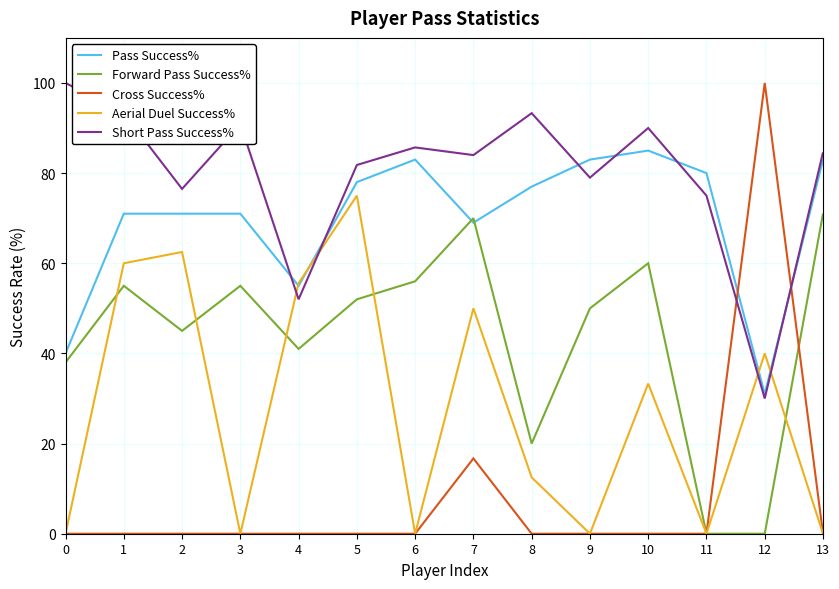

Which series has the largest total across all categories?

Short Pass Success%